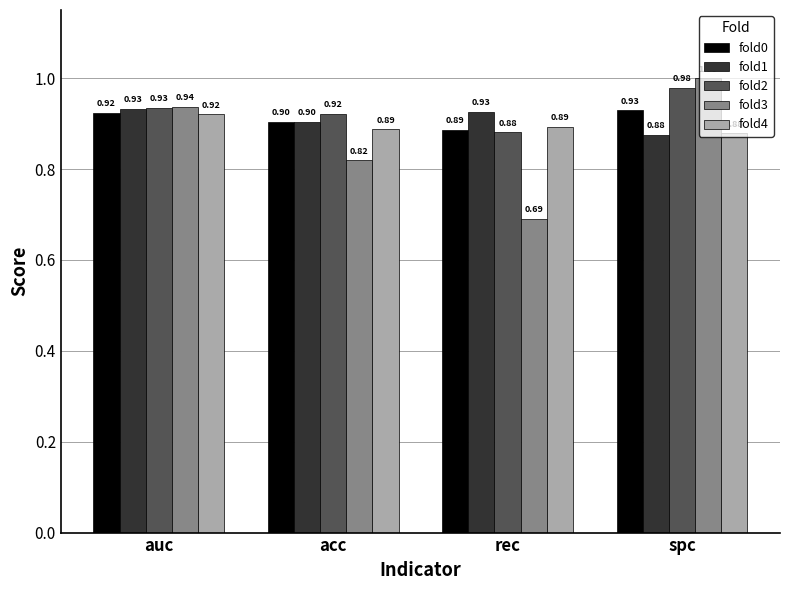

How many fold3 values are between 0 and 1?

4